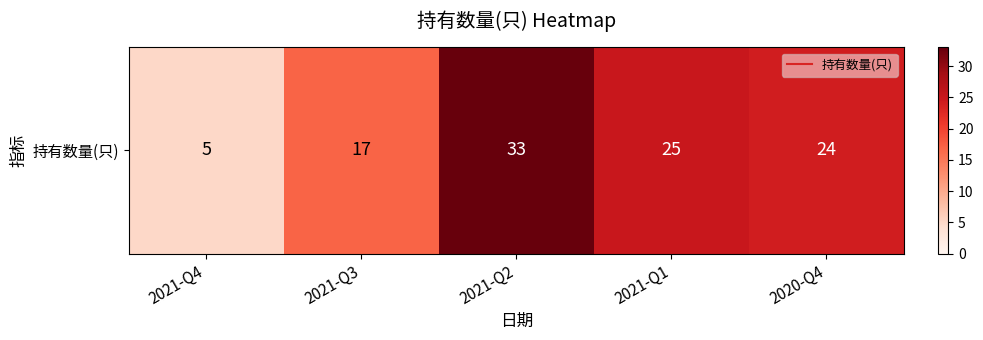

Count the number of categories in the chart.

5